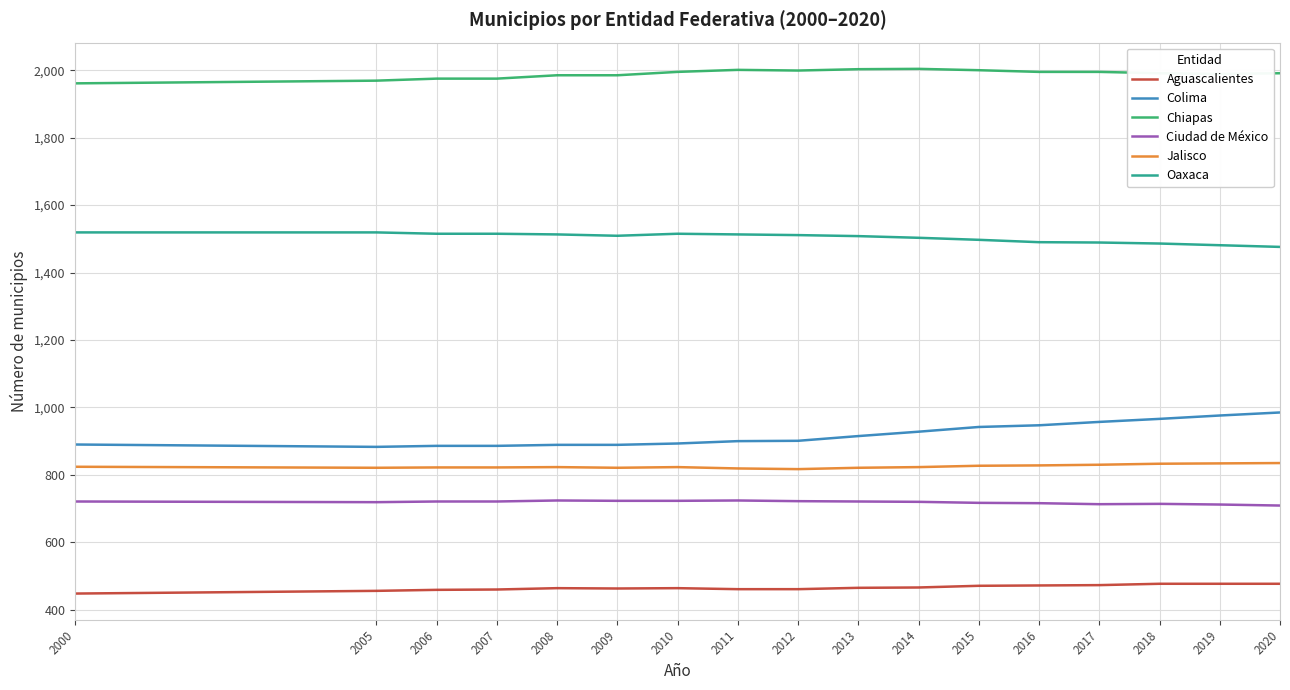

What is the smallest value displayed?

448